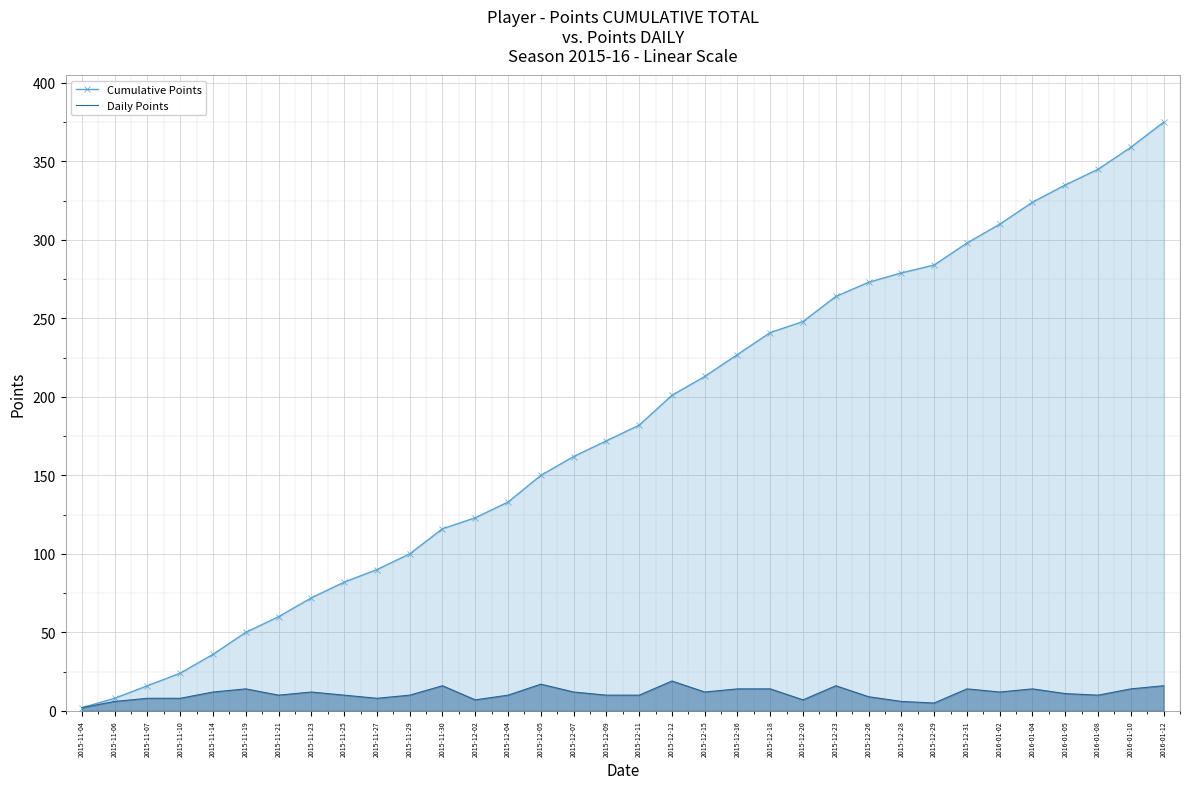

At which label does Daily Points first exceed 11?

2015-11-14